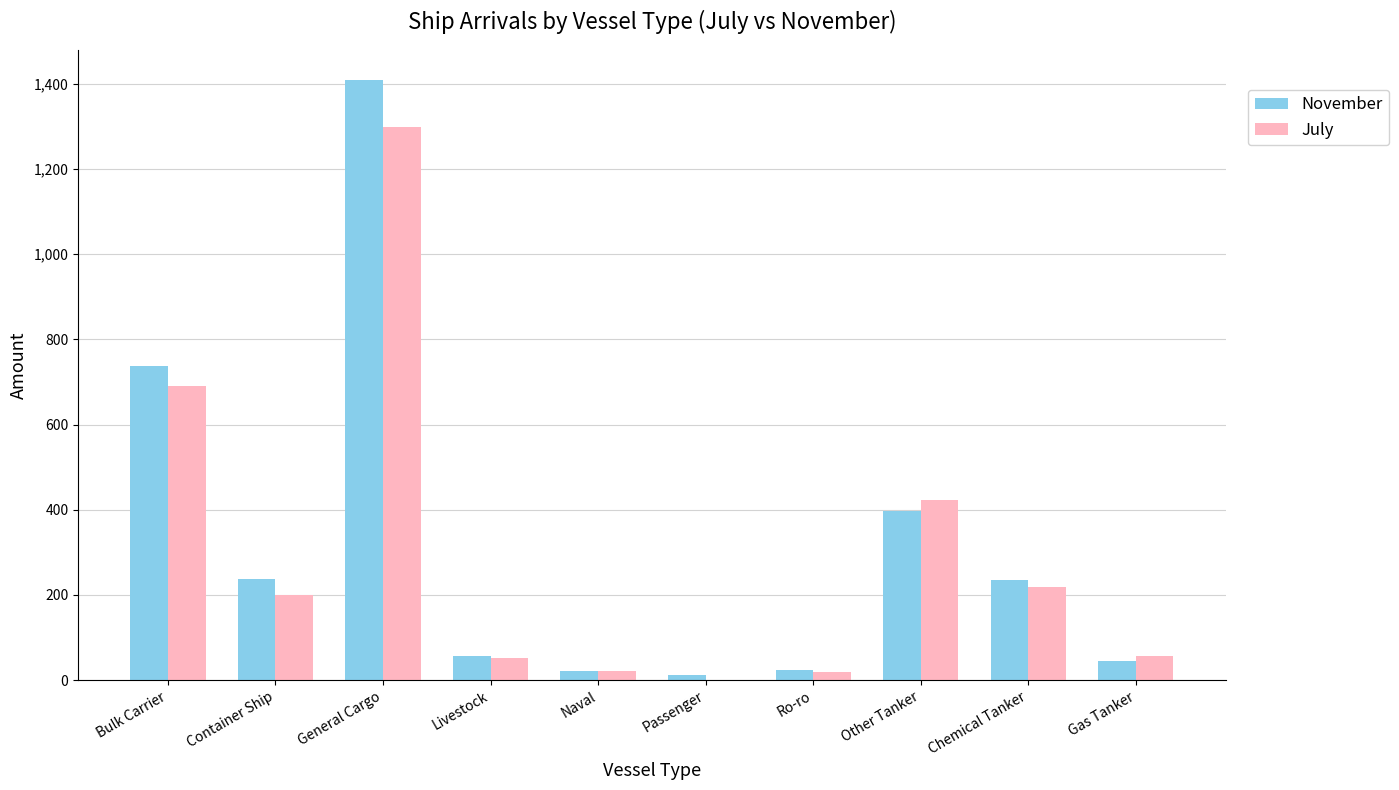

What value does the July series have at Bulk Carrier?

691